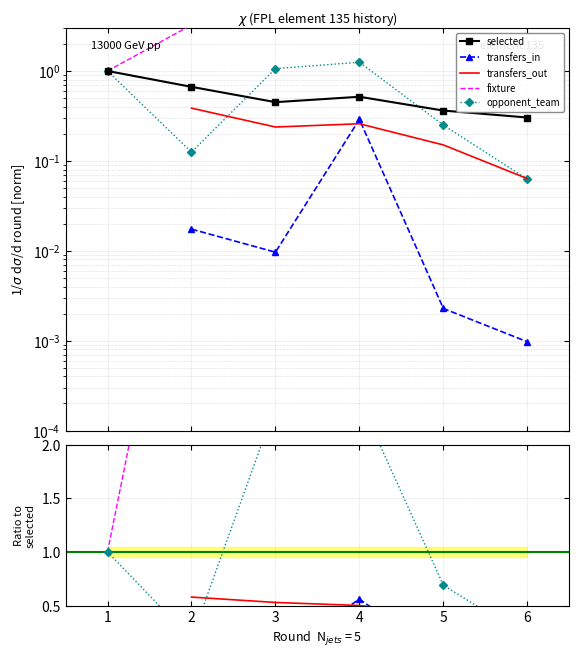

True or false: opponent_team and transfers_in intersect in this chart.

False